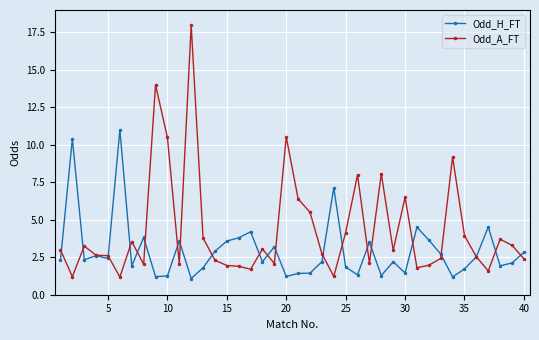

Which series has the widest spread of values?

Odd_A_FT